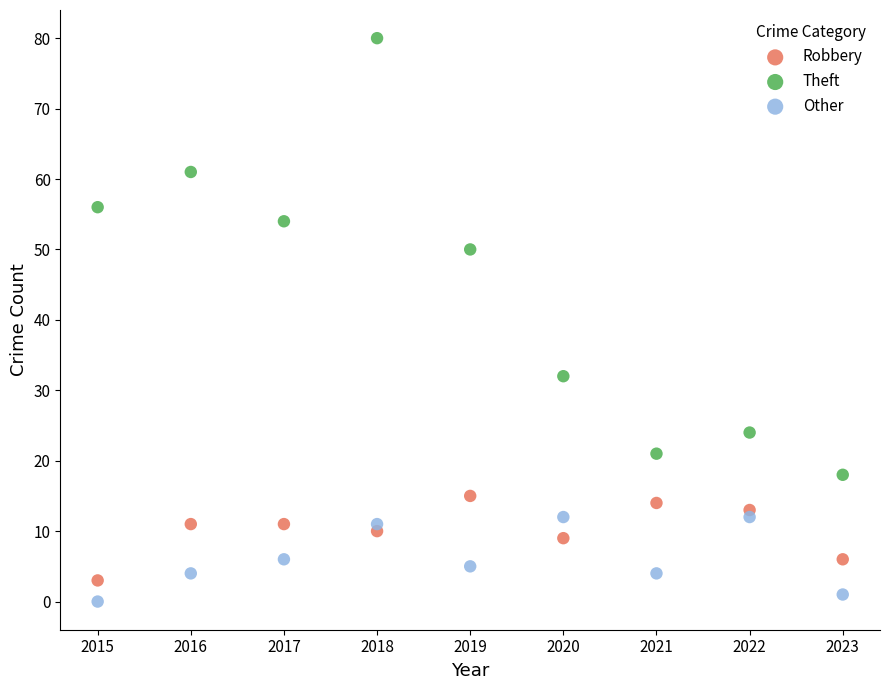

Which series contains the highest Y value?

Theft